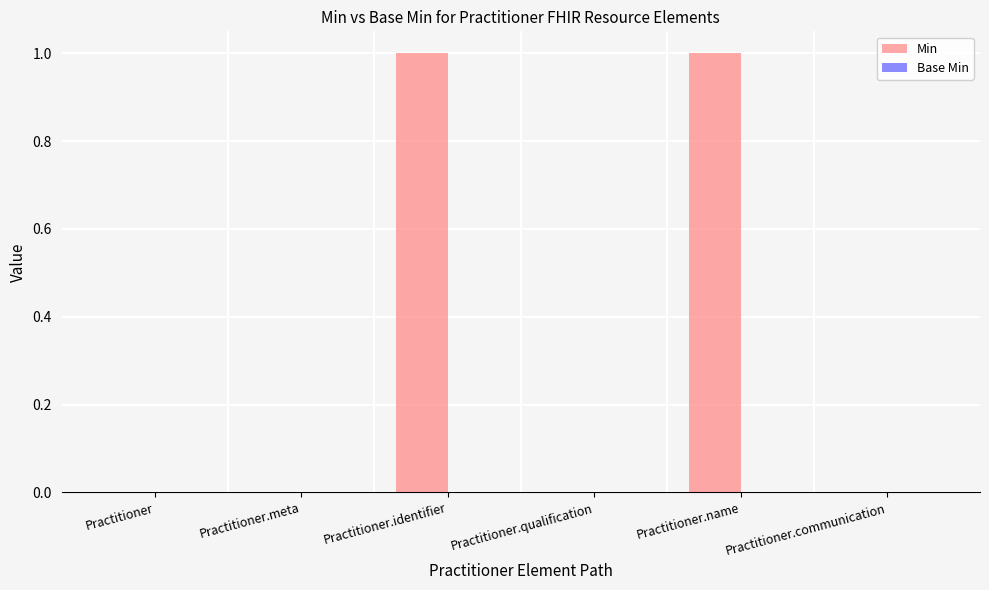

Which has a higher value, Practitioner.identifier or Practitioner.meta?

Practitioner.identifier